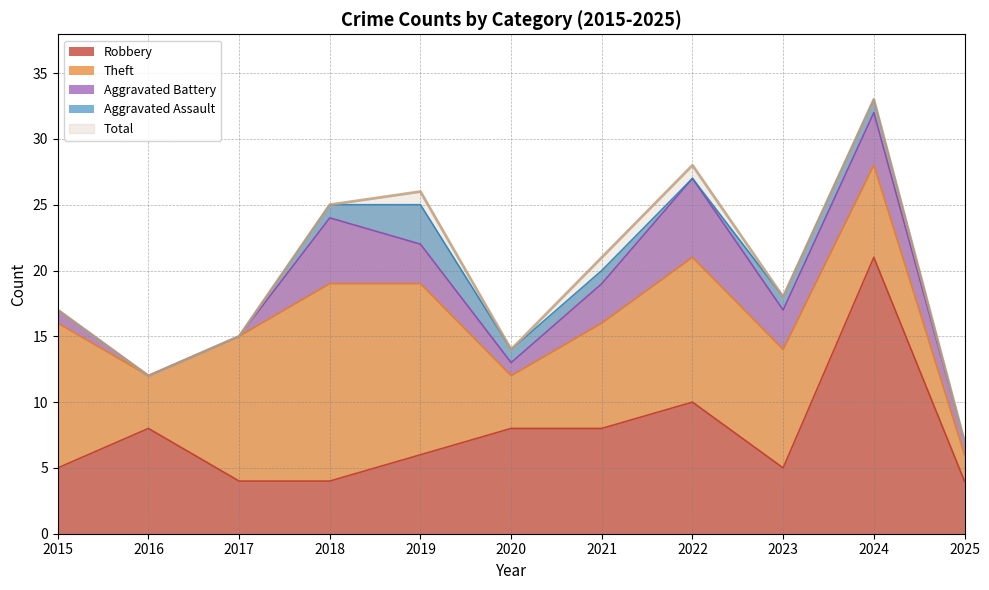

The value of Aggravated Assault at 2018 is 1. True or false?

True